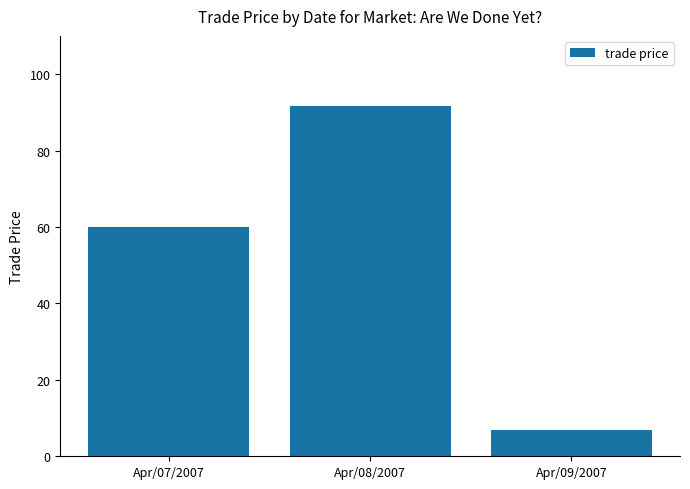

Reading left to right, transcribe all the data shown in this chart.

Apr/07/2007=60.0	Apr/08/2007=91.7	Apr/09/2007=7.0